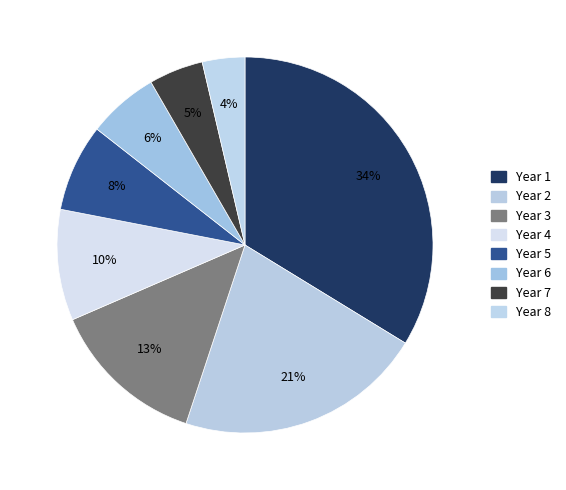

How many slices are in this pie chart?

8